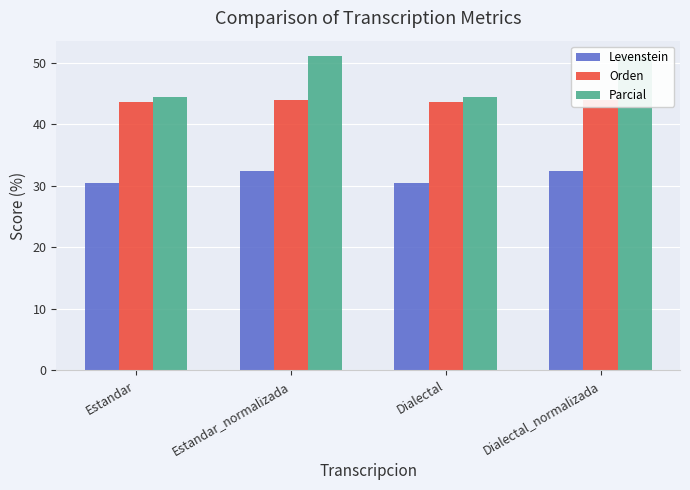

At Dialectal, list the series in order from smallest to largest.

Levenstein, Orden, Parcial